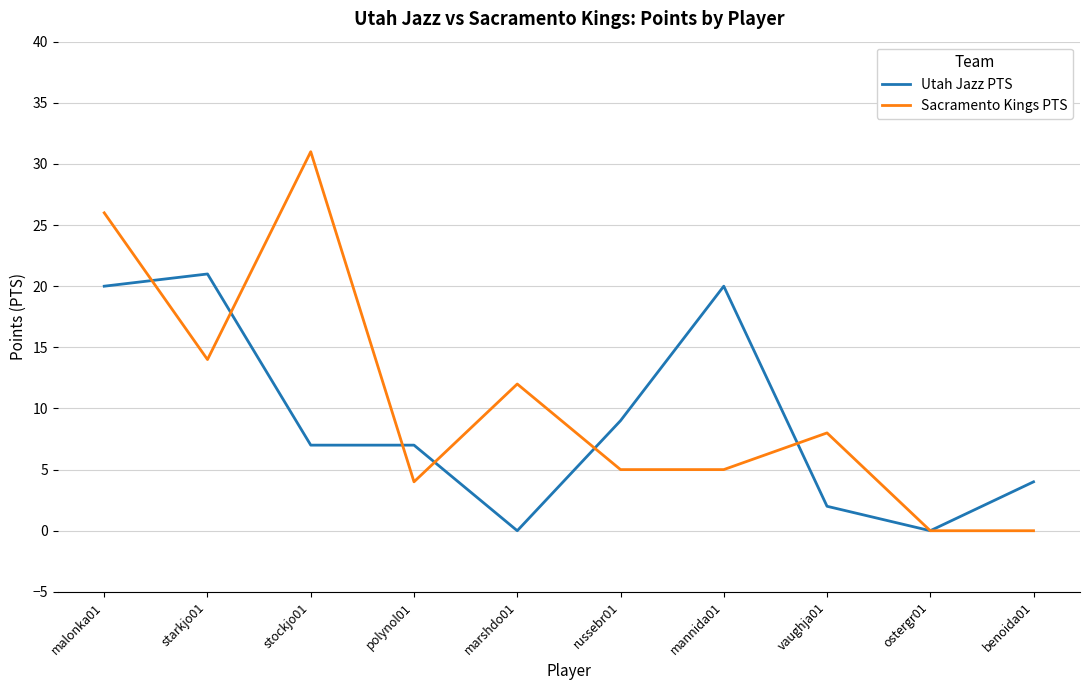

The Utah Jazz PTS series shows 12 at marshdo01. True or false?

False